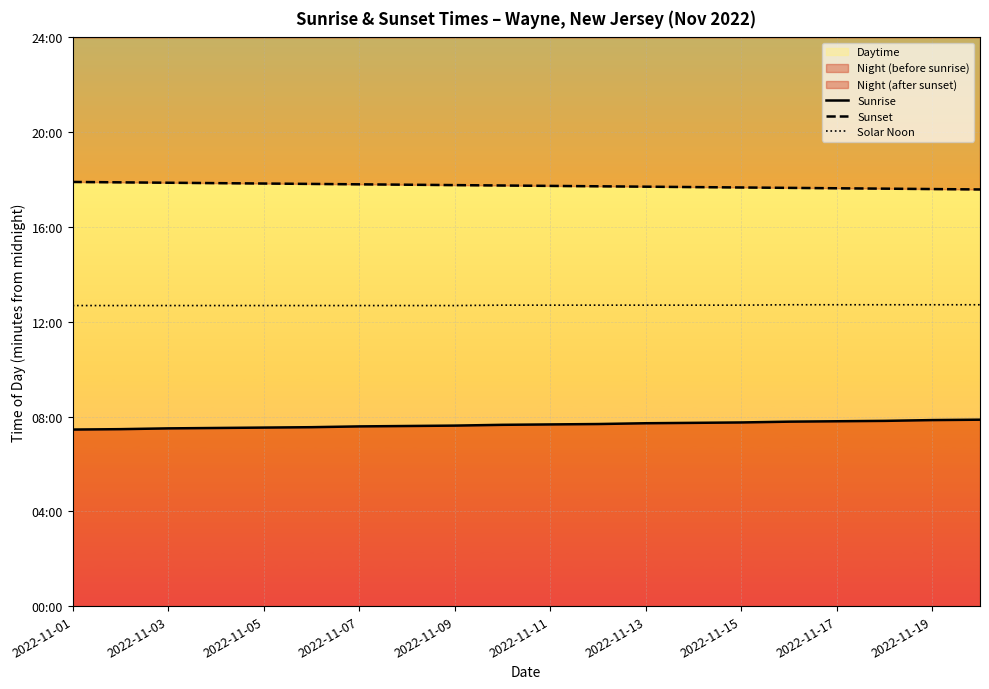

What is the difference between the highest and lowest values at 2022-11-11?

616